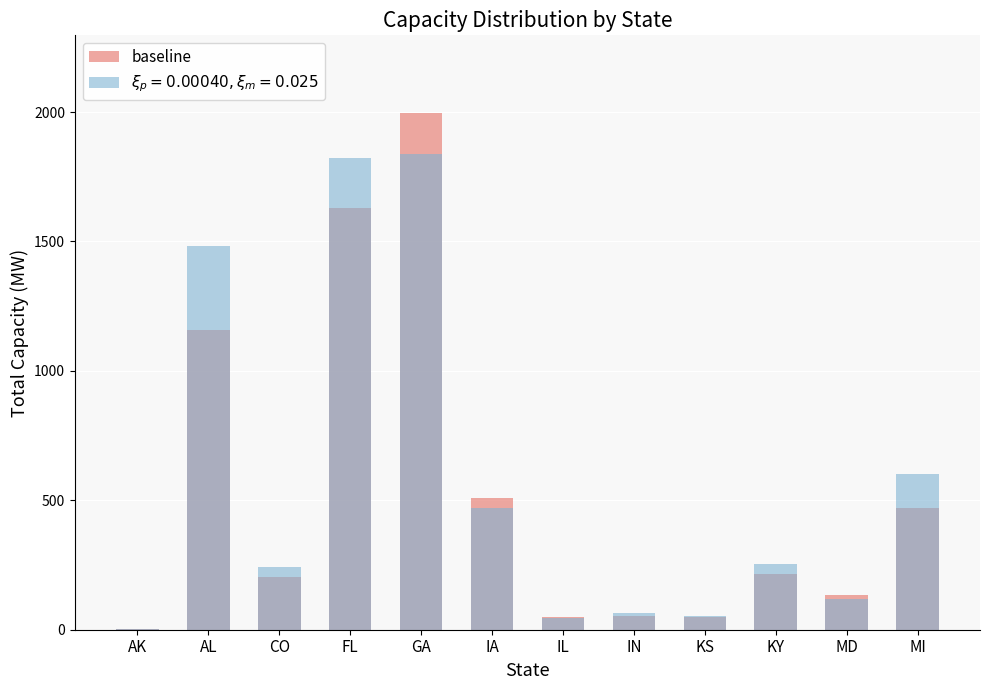

How many bars are there in total?

12